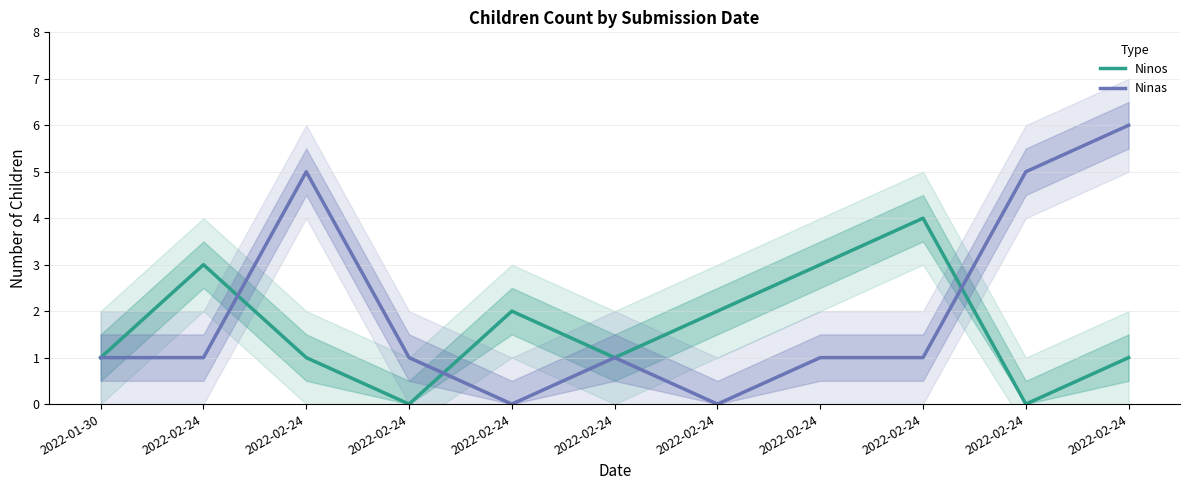

What is the sum of the Ninas values at 2022-02-24 and 2022-02-24?

2